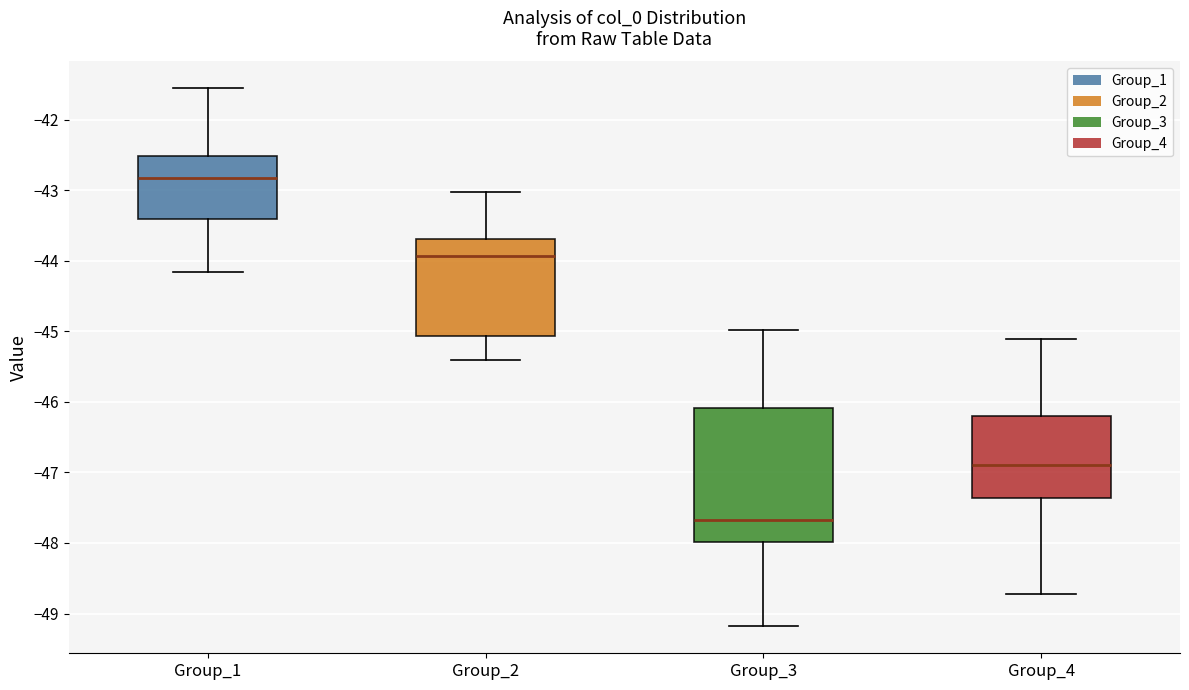

Where is the upper edge of the box for Group_2 on the y-axis? The values are not printed on the chart, so give them approximately, as read against the axis.

-43.7